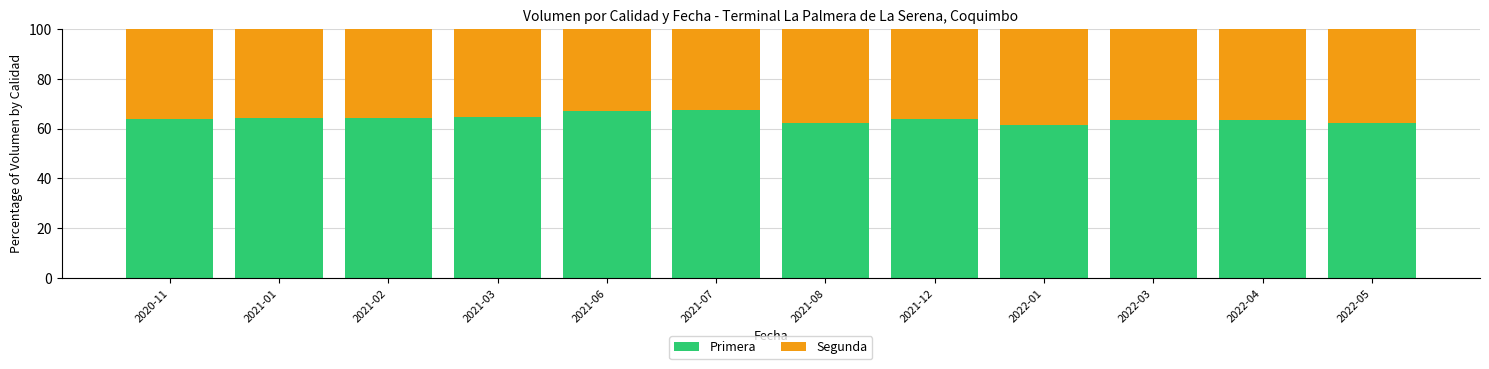

What is the total value across all series at 2021-08?

100.0